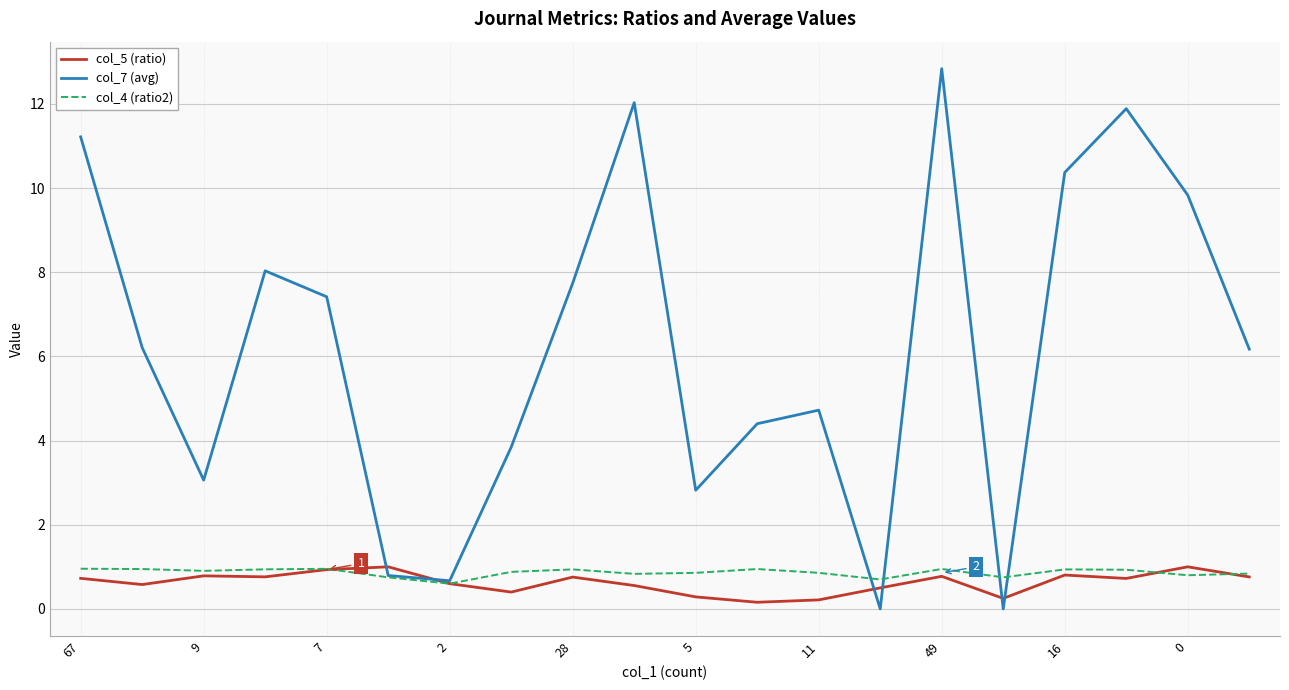

What is the maximum value shown in the chart?

12.8